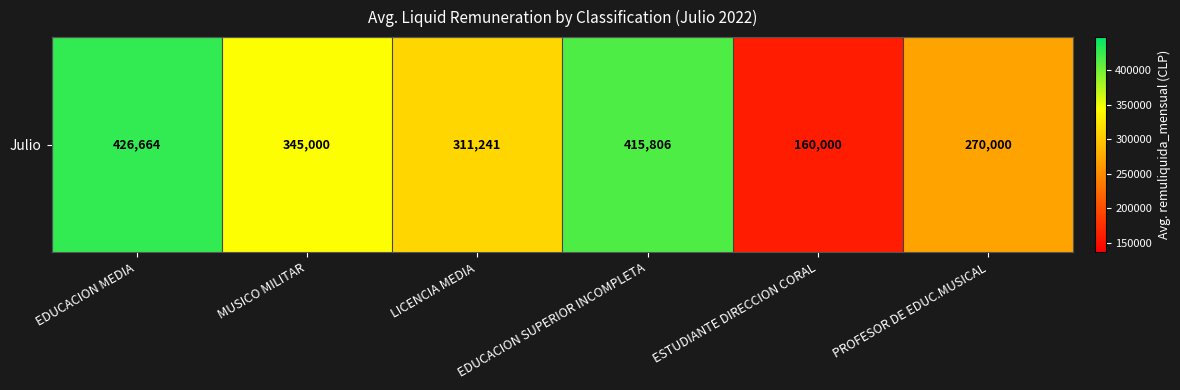

List the labels in order of value, smallest first.

ESTUDIANTE DIRECCION CORAL, PROFESOR DE EDUC.MUSICAL, LICENCIA MEDIA, MUSICO MILITAR, EDUCACION SUPERIOR INCOMPLETA, EDUCACION MEDIA